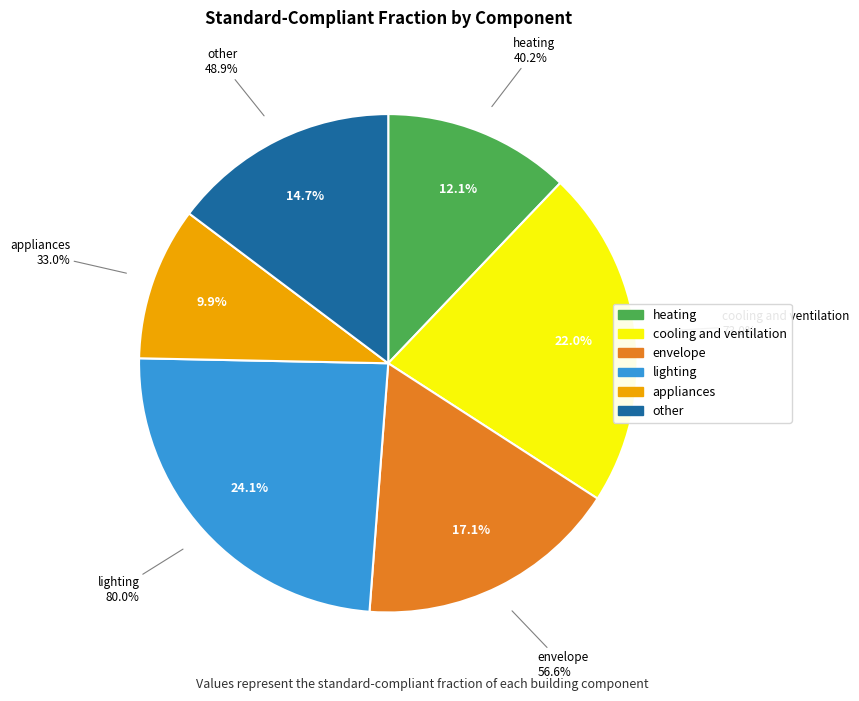

Which slice is the smallest?

appliances